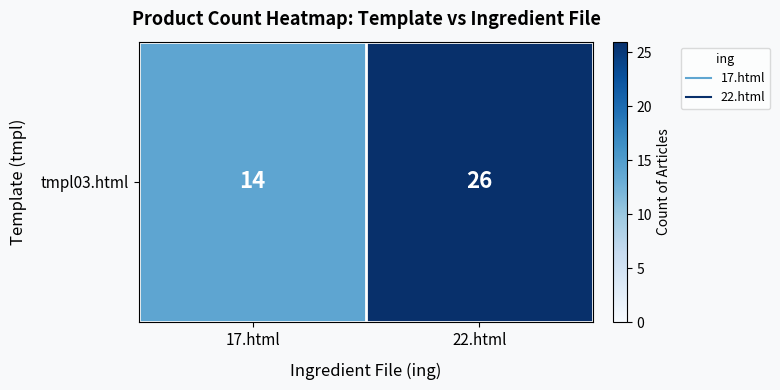

What is the ratio of the value at 22.html to the value at 17.html?

1.9